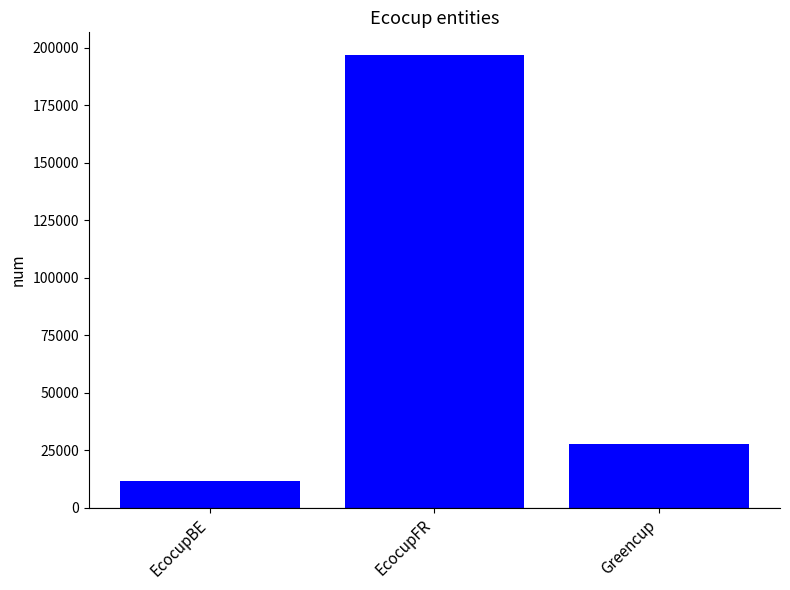

What is the approximate value at Greencup?

27568